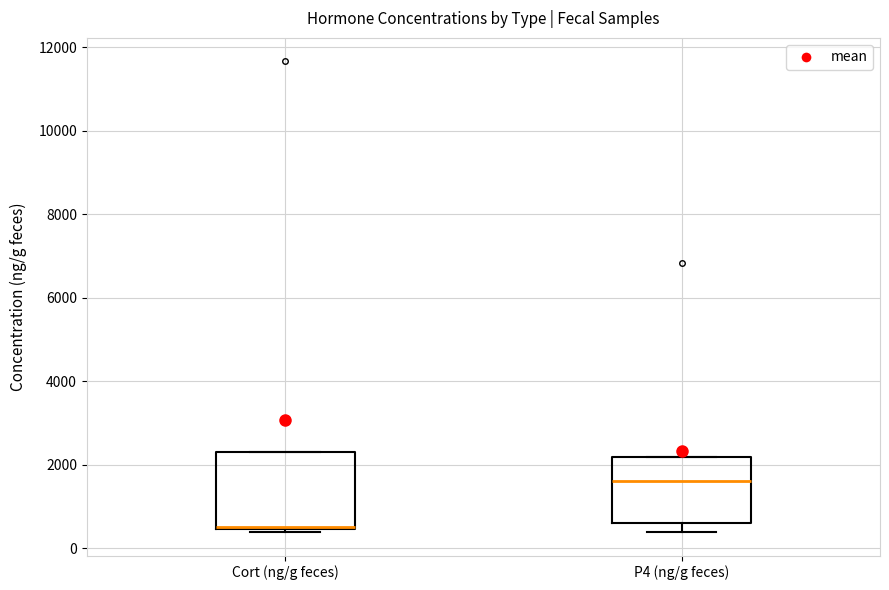

Which box is the tallest, from its lower edge to its upper edge?

Cort (ng/g feces)